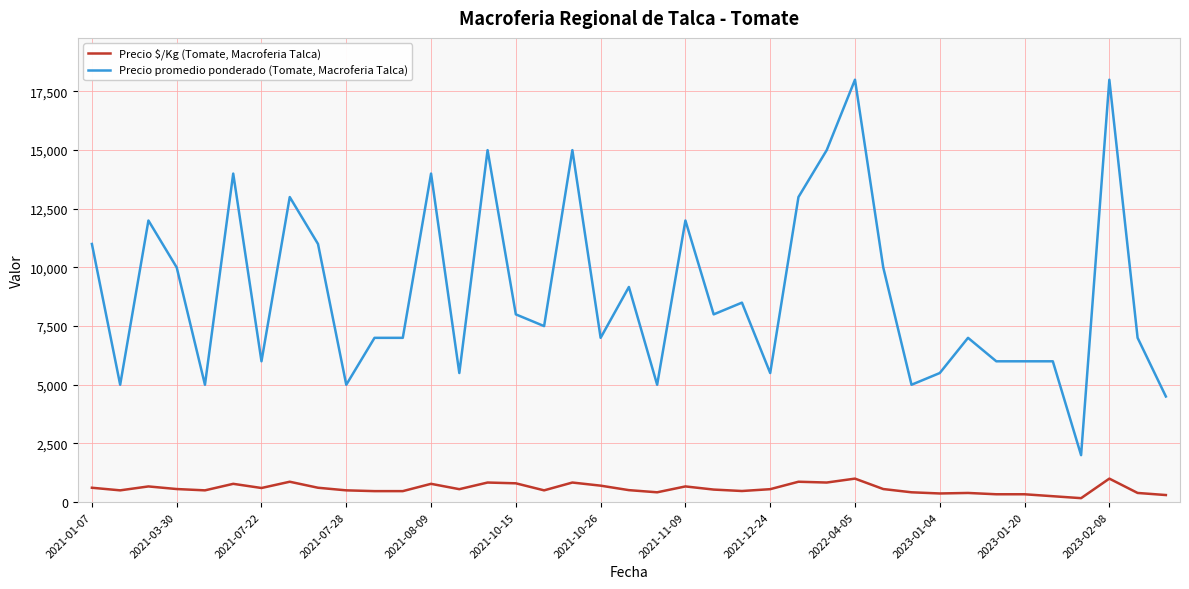

Which series has the largest total across all categories?

Precio promedio ponderado (Tomate, Macroferia Talca)